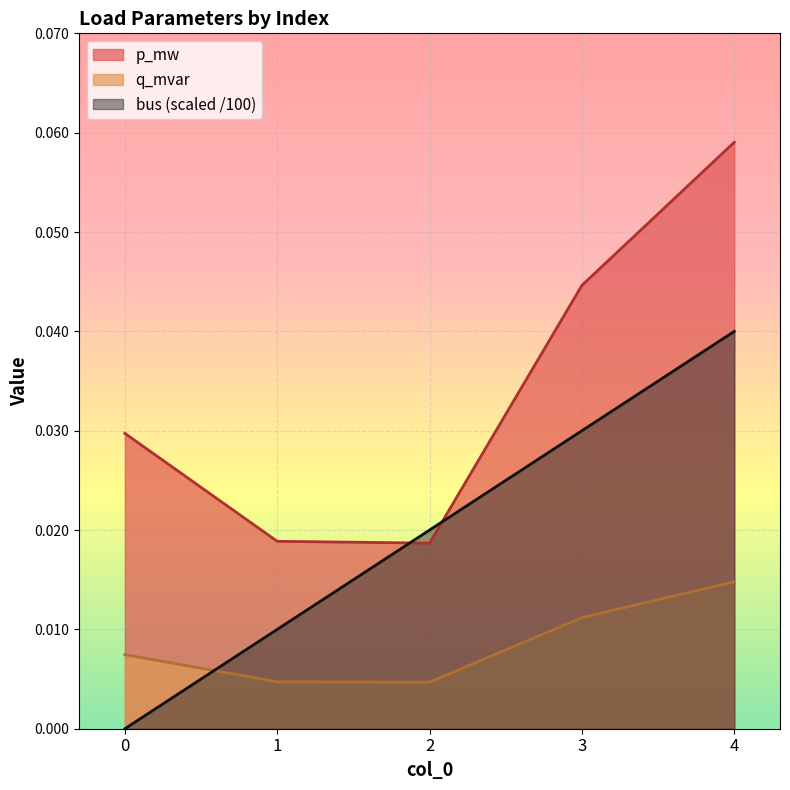

Rank the series by their maximum value, from lowest to highest.

q_mvar, bus (scaled /100), p_mw